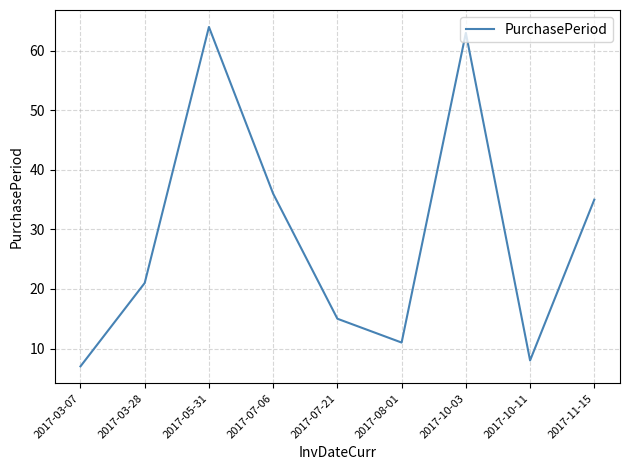

What is the change in value from 2017-07-06 to 2017-11-15?

-1